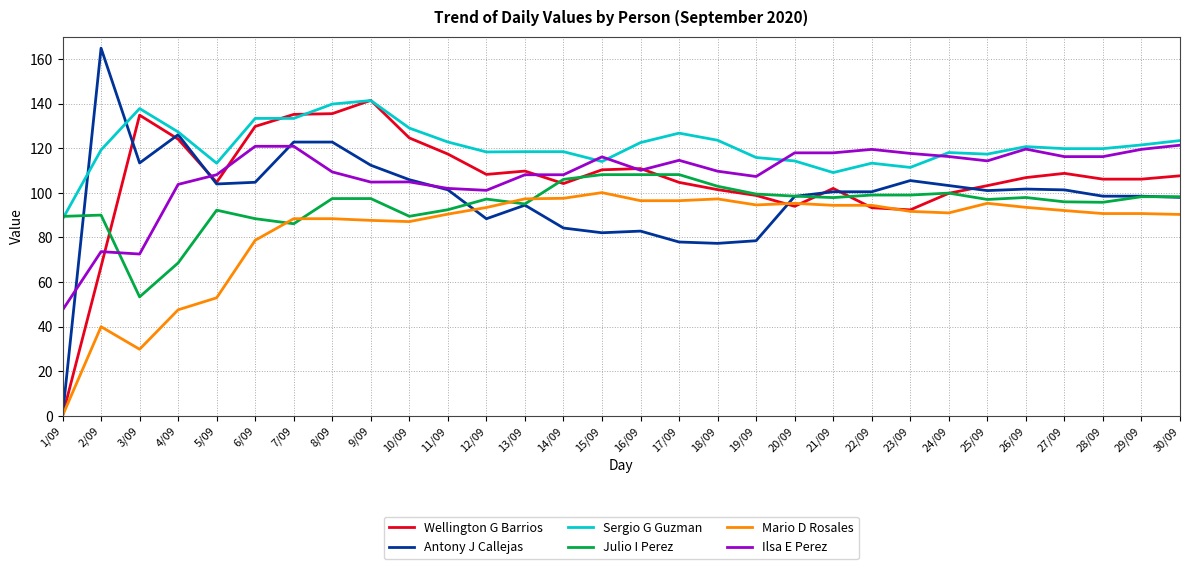

How many times do Sergio G Guzman and Julio I Perez cross each other?

1